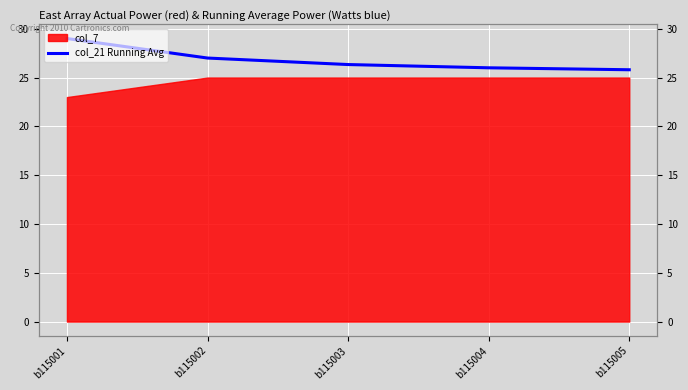

Reading left to right, extract all data points from this chart.

29.0	27.0	26.3	26.0	25.8